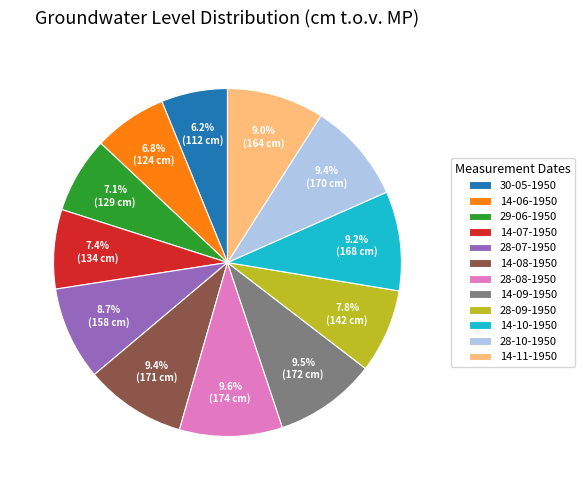

Approximately how many times larger is the value at 28-09-1950 compared to 28-08-1950?

0.8